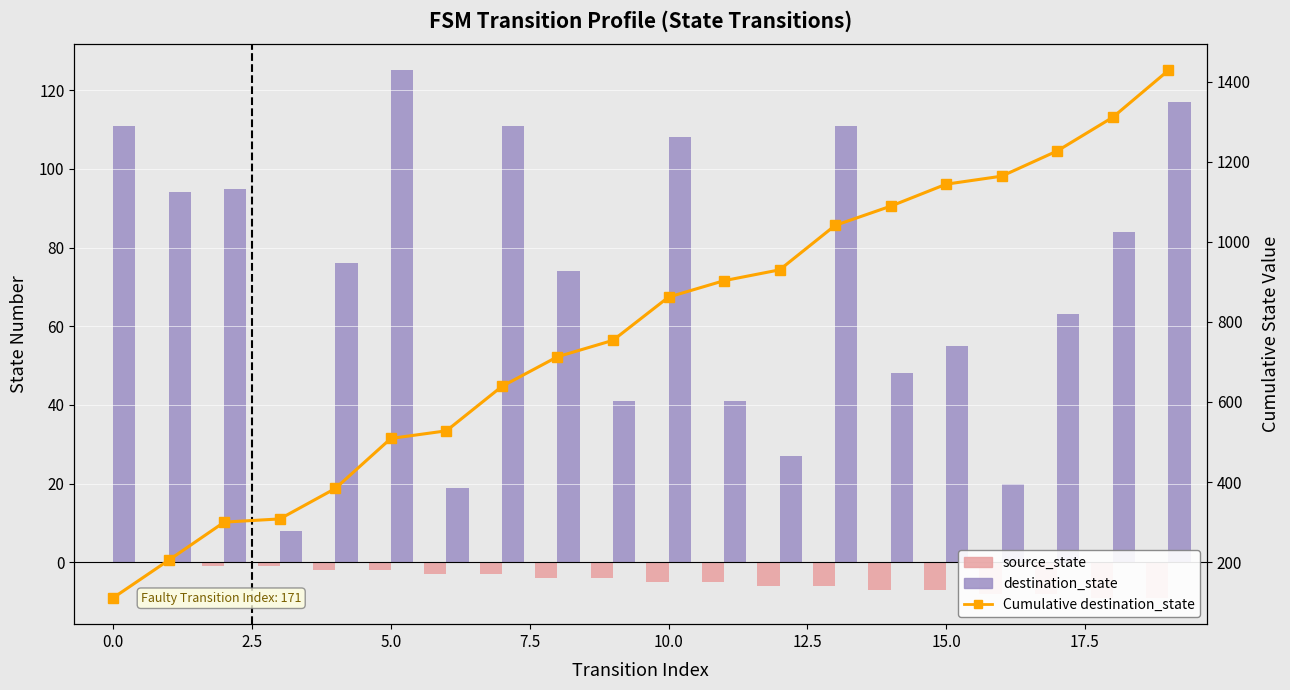

What is the maximum value shown in the chart?

1428